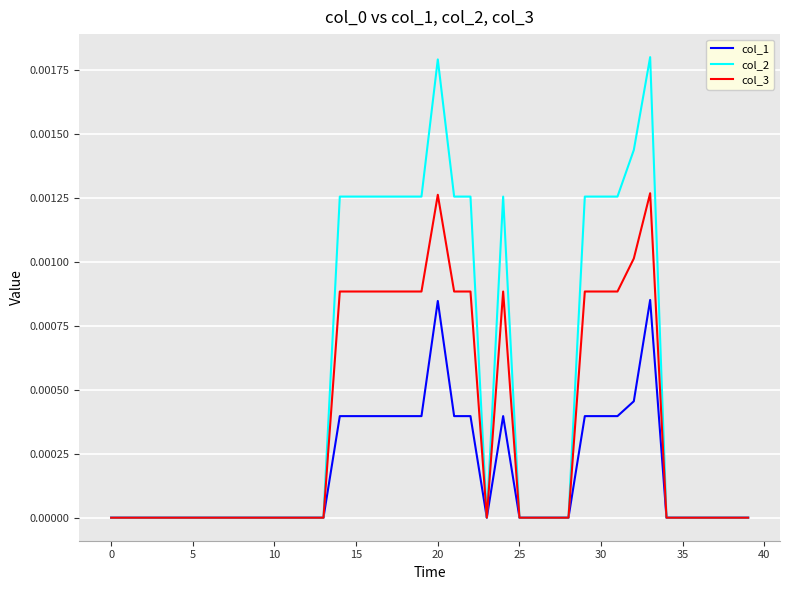

Which series has the largest range (max minus min)?

col_2